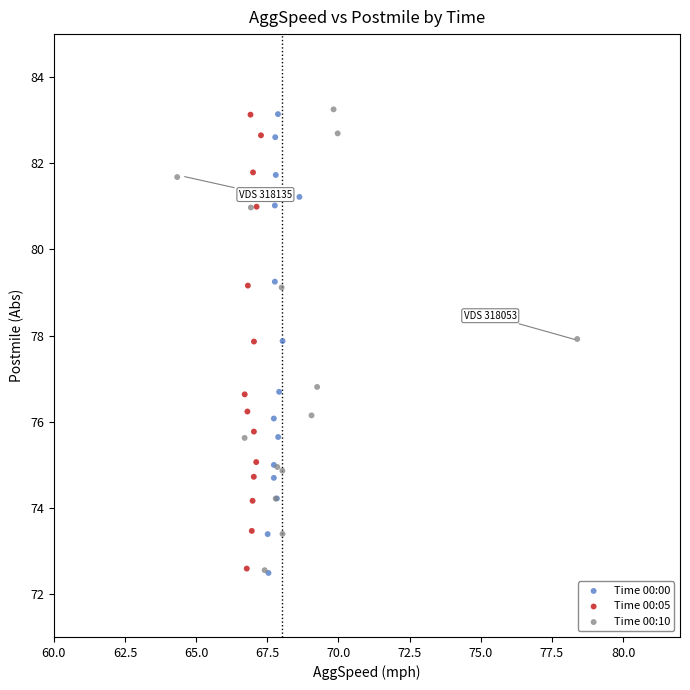

What are all the series names shown in the legend?

Time 00:00, Time 00:05, Time 00:10